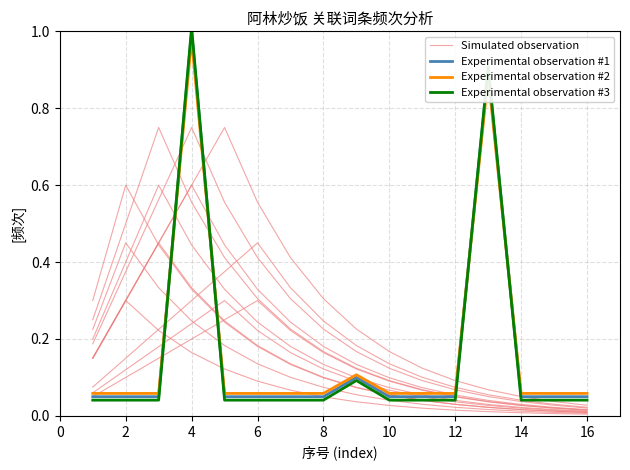

How many times do Experimental observation #1 and Experimental observation #3 cross each other?

4